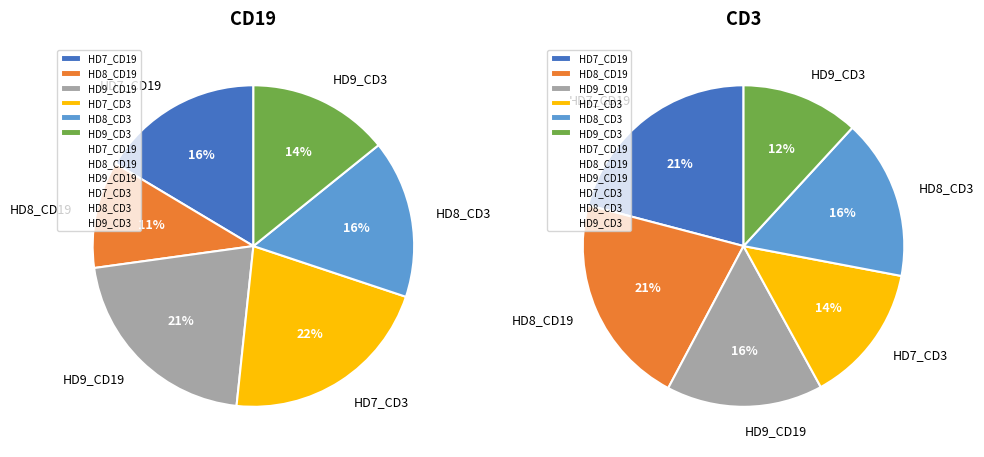

What portion of the pie excludes HD7_CD3?

78.4%